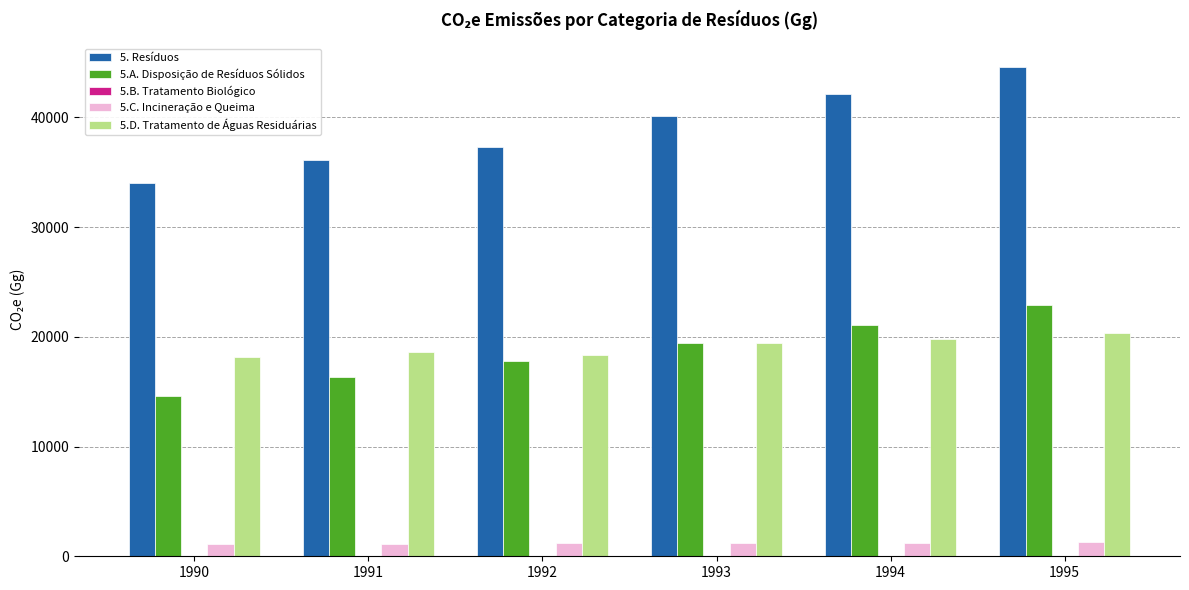

How many series are shown in this chart?

5